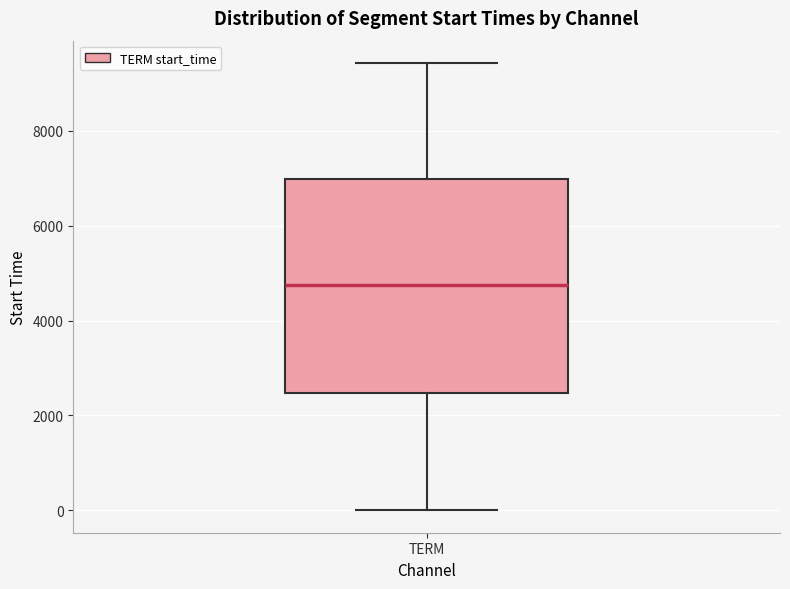

Where is the upper edge of the box for TERM on the y-axis? The values are not printed on the chart, so give them approximately, as read against the axis.

7000